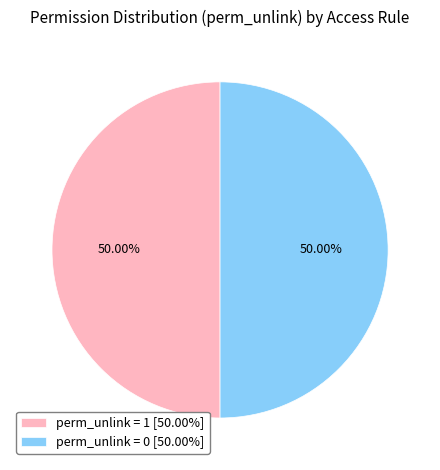

To the nearest percent, what is the difference between the largest and smallest slice percentages?

0%